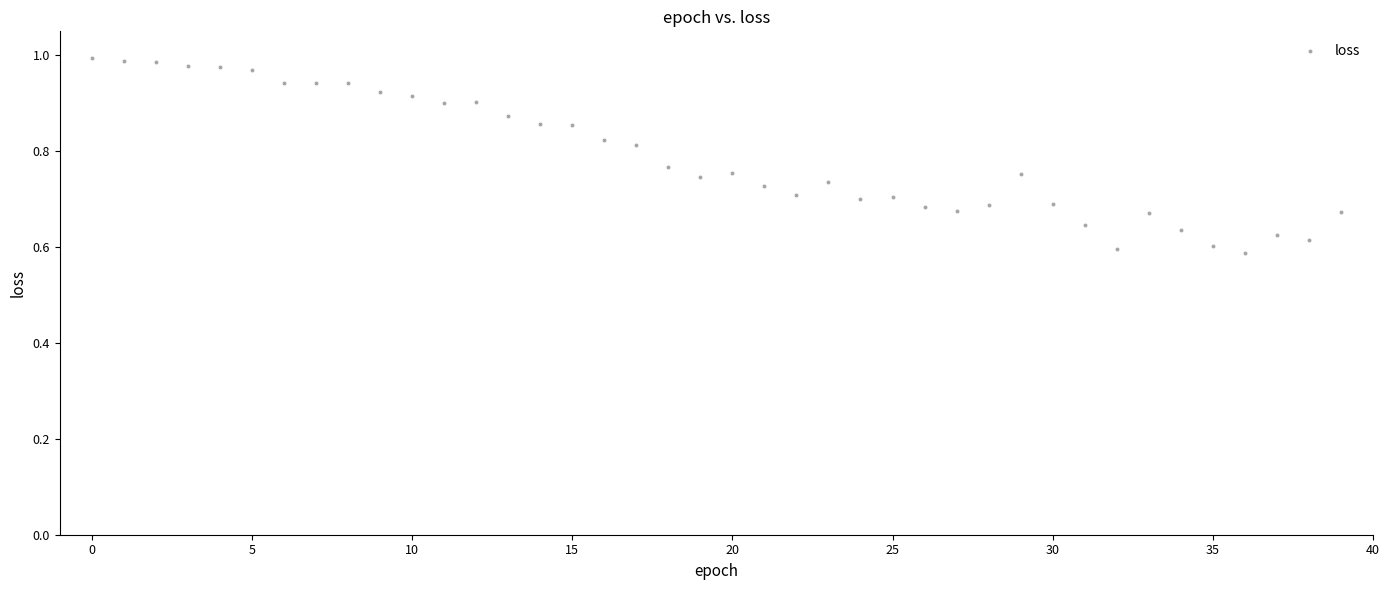

What is the range of Y values (max minus min)?

0.4